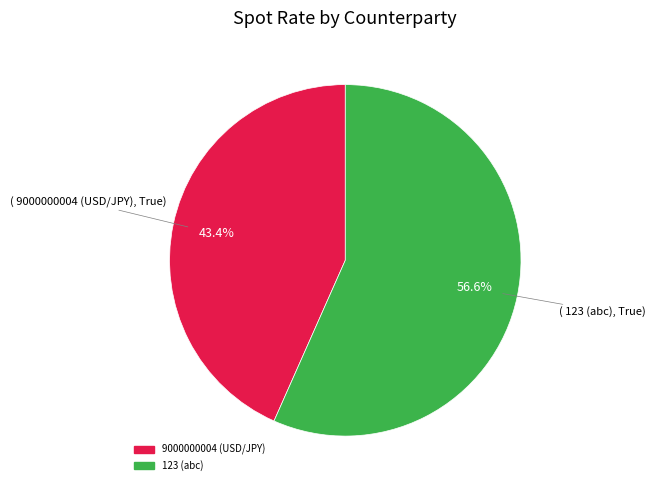

Combined, do 123 and 9000000004 account for over 50%?

Yes